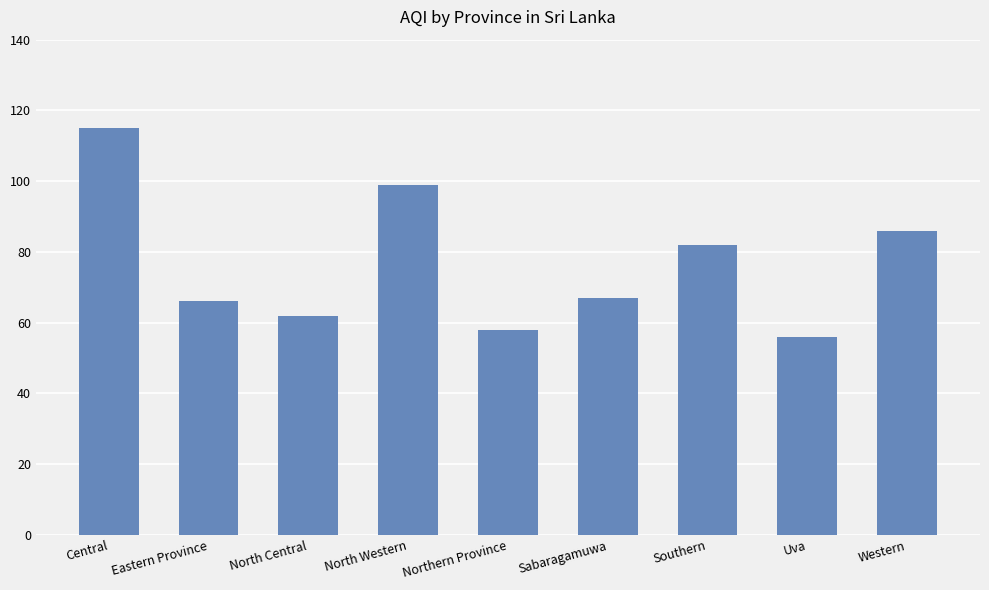

Between Central and Uva, which is larger?

Central